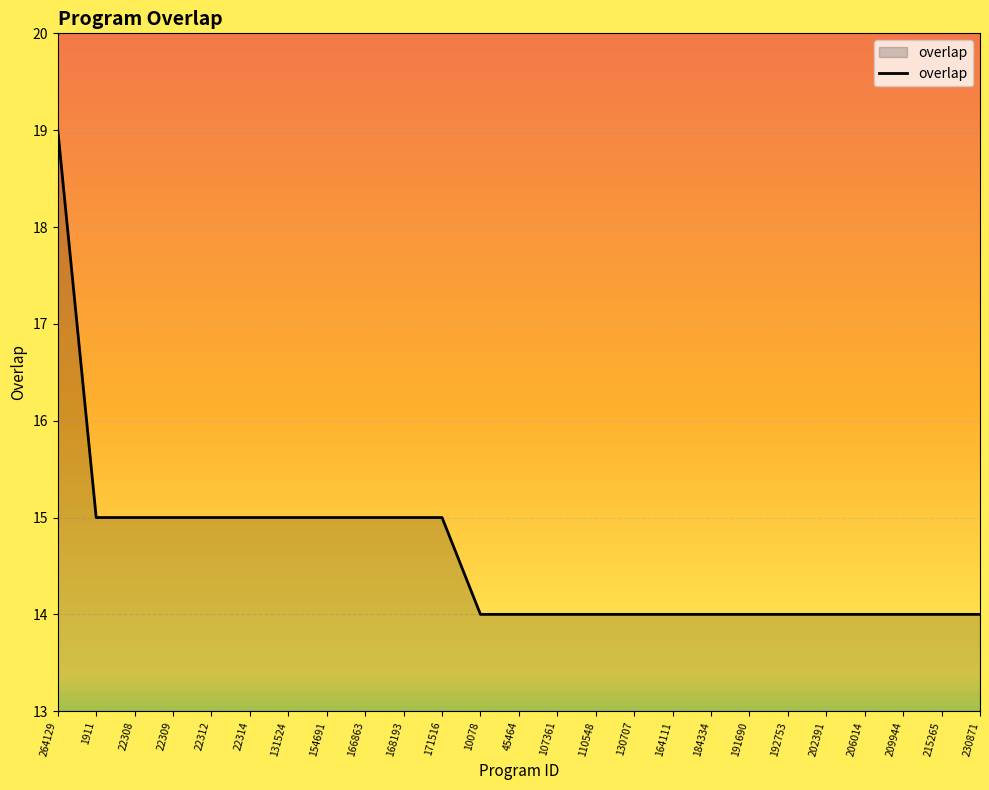

How many categories are shown in the chart?

25